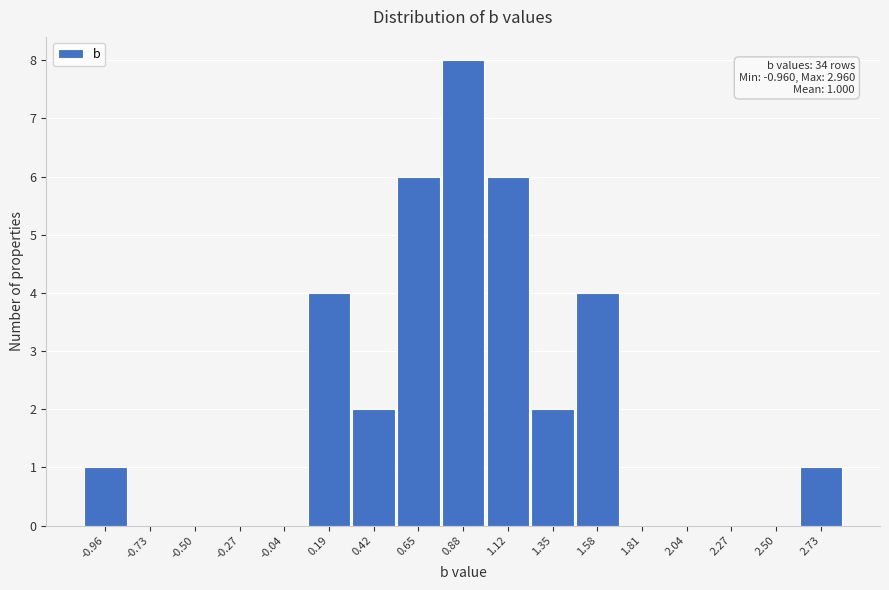

Reading left to right, what are all the values shown in this chart?

-0.96=1	-0.73=0	-0.50=0	-0.27=0	-0.04=0	0.19=4	0.42=2	0.65=6	0.88=8	1.12=6	1.35=2	1.58=4	1.81=0	2.04=0	2.27=0	2.50=0	2.73=1